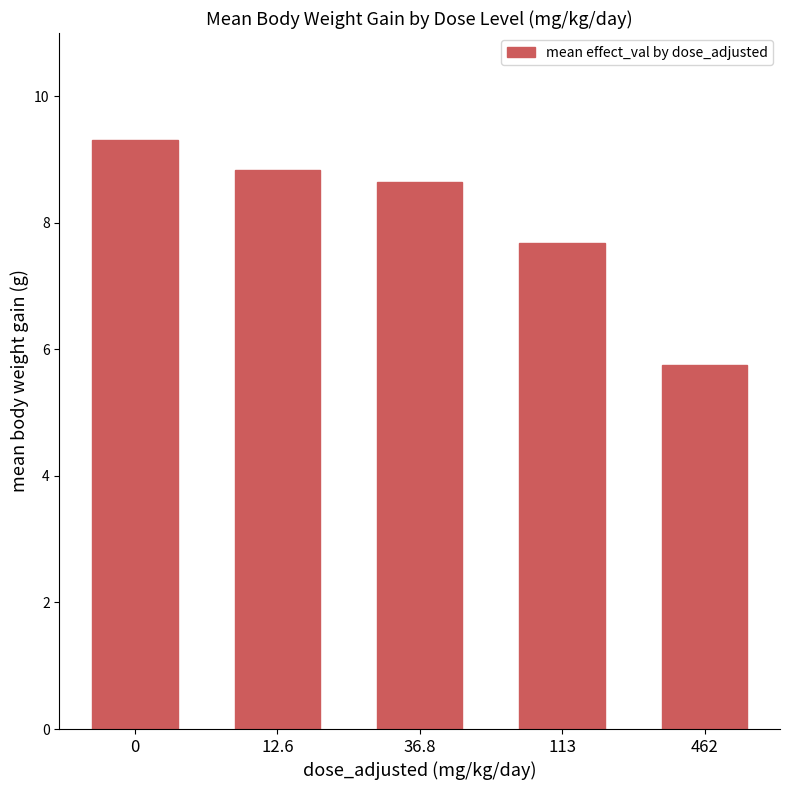

Between 462 and 12.6, which is larger?

12.6